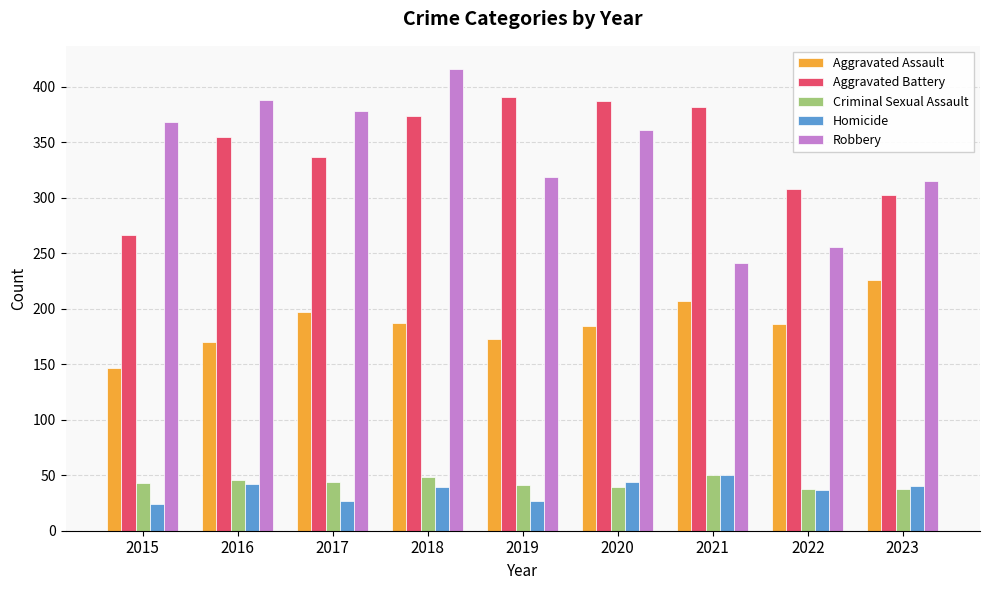

Is it true that Aggravated Assault equals 207 at 2021?

True